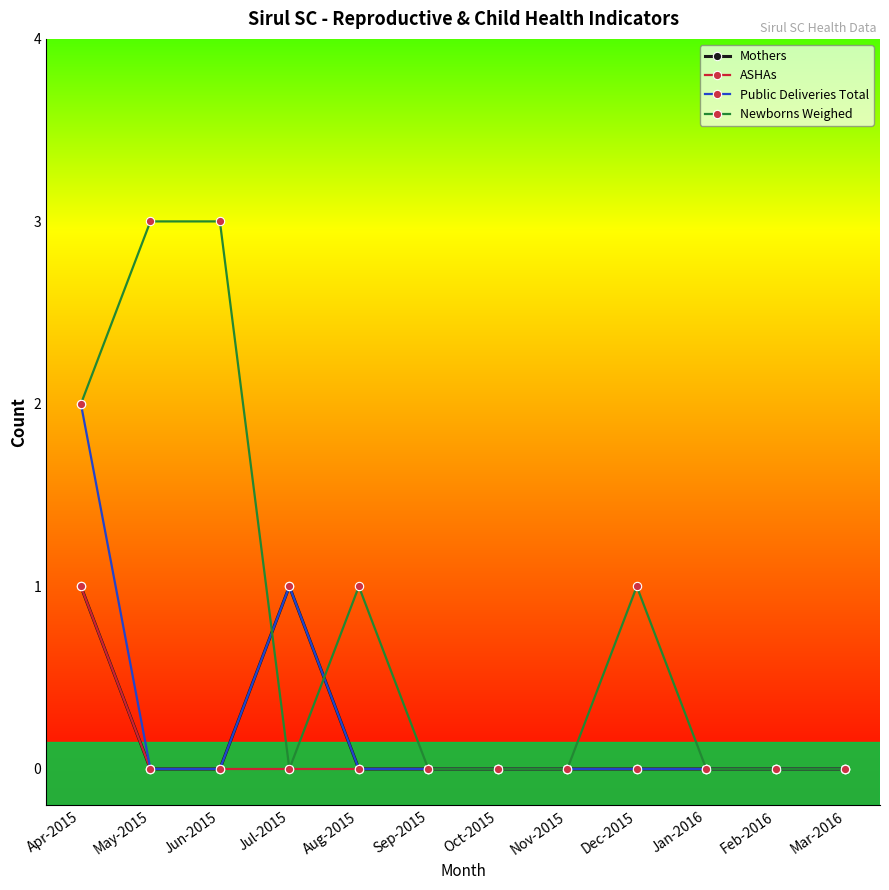

True or false: Newborns Weighed has a value of 0 at Nov-2015.

True